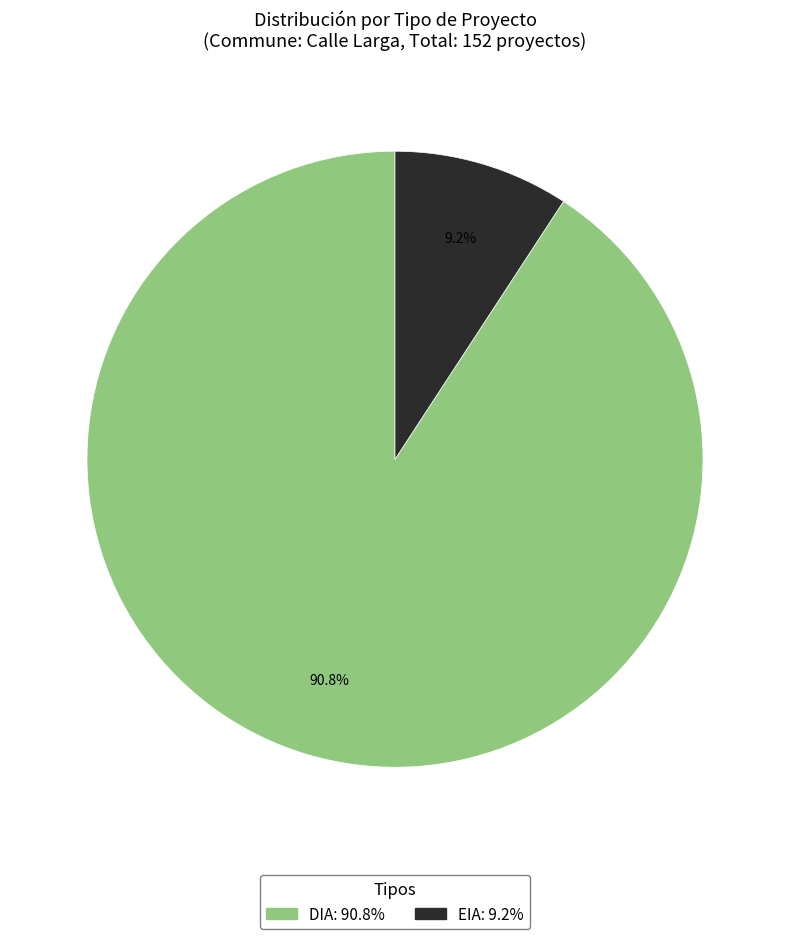

Count the number of slices in the pie.

2